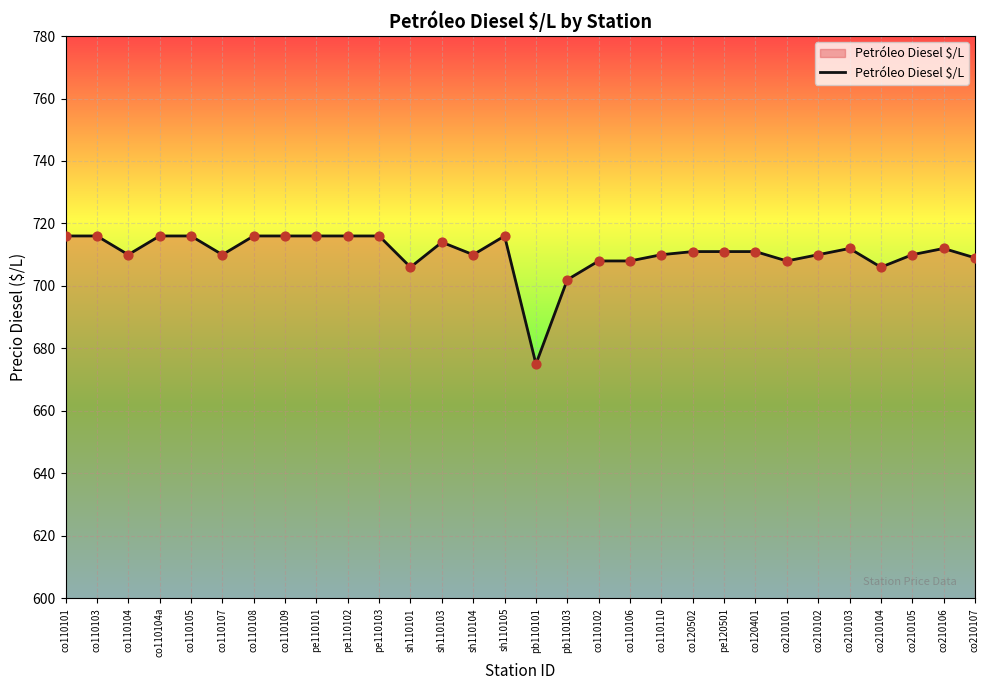

What is the change in value from pe110103 to co210104?

-10